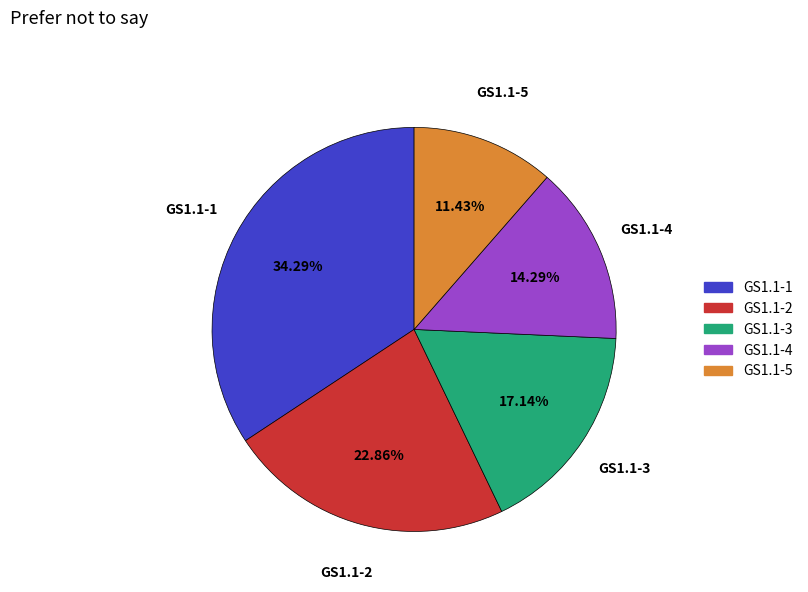

Combined, what portion of the pie is GS1.1-5 and GS1.1-1?

45.7%